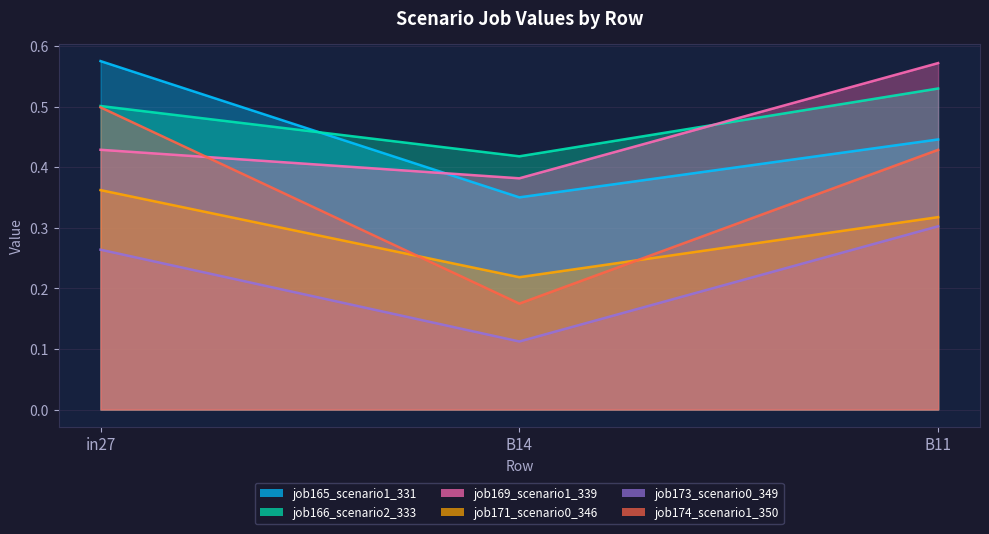

Reading left to right, what are all the values shown in this chart?

job165_scenario1_331: in27=0.6	B14=0.4	B11=0.4
job166_scenario2_333: in27=0.5	B14=0.4	B11=0.5
job169_scenario1_339: in27=0.4	B14=0.4	B11=0.6
job171_scenario0_346: in27=0.4	B14=0.2	B11=0.3
job173_scenario0_349: in27=0.3	B14=0.1	B11=0.3
job174_scenario1_350: in27=0.5	B14=0.2	B11=0.4